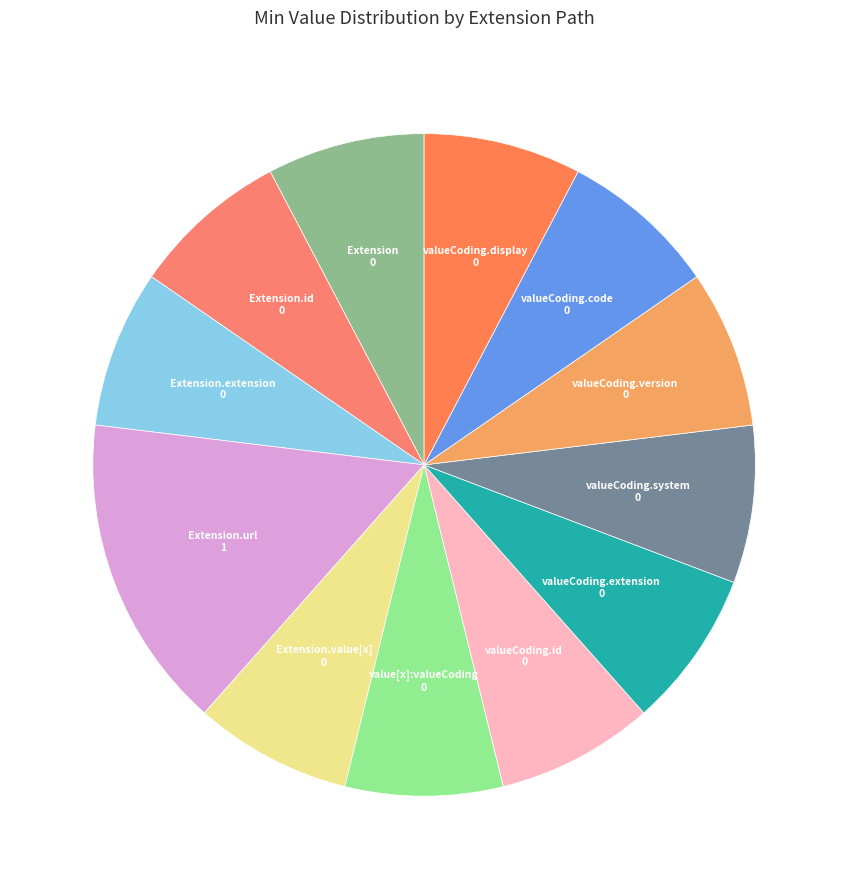

Which slice is the smallest?

Extension